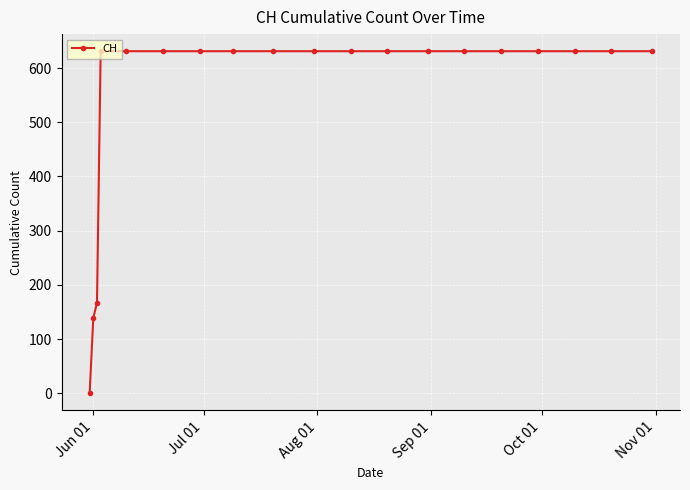

What is the value of the 11th point from the left?

631